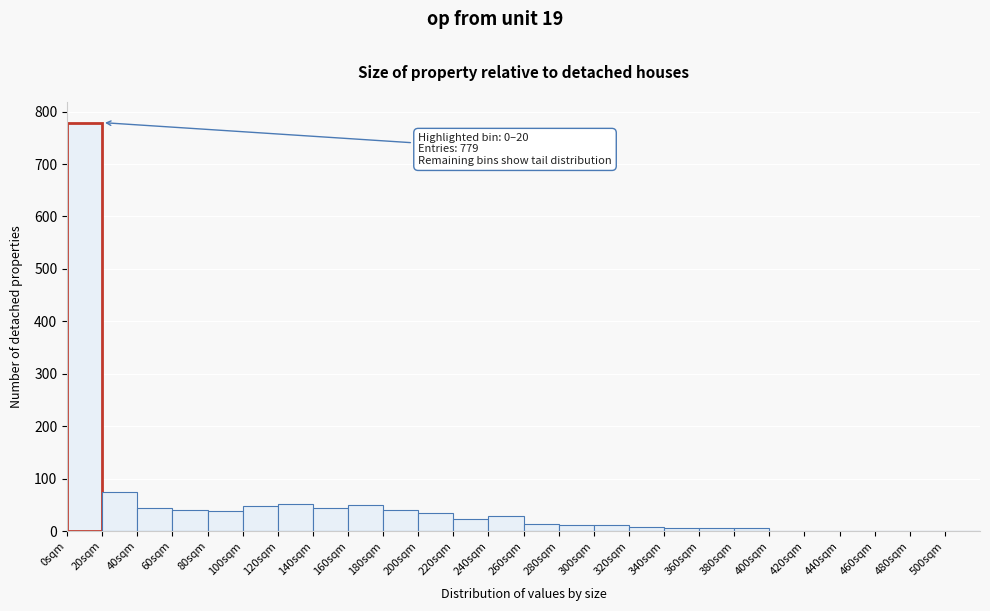

Over which range of the x-axis is the bar tallest?

0 to 20